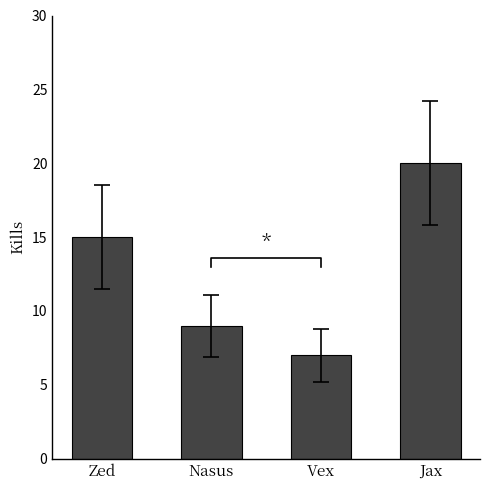

Reading right to left, transcribe all the data shown in this chart.

20	7	9	15